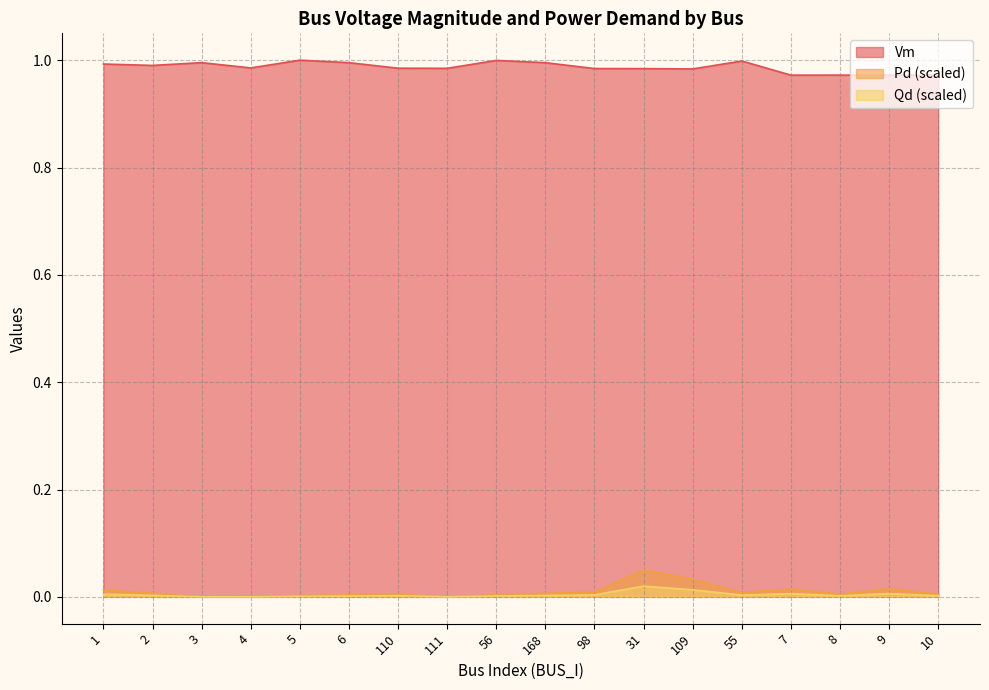

True or false: Qd and Pd intersect in this chart.

False